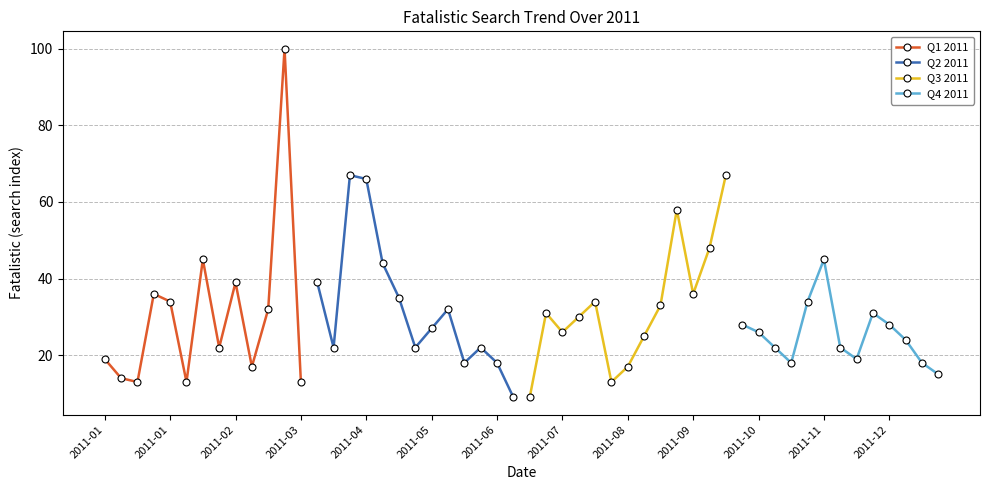

How many data points in Q1 2011 are less than 22?

6